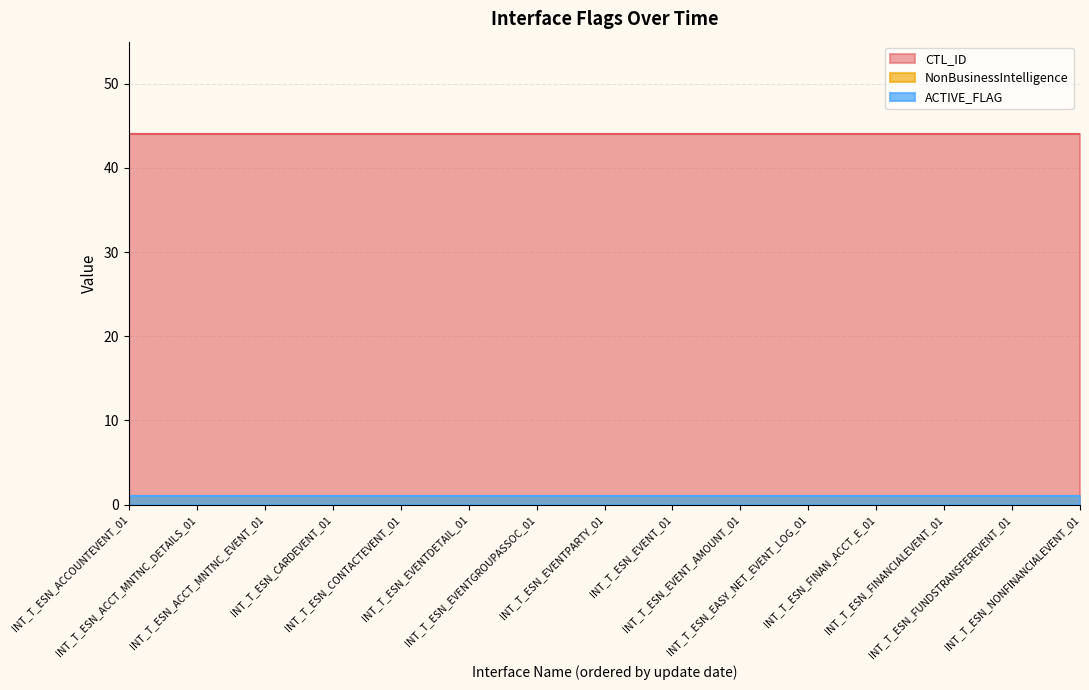

True or false: NonBusinessIntelligence and CTL_ID cross at least once.

False